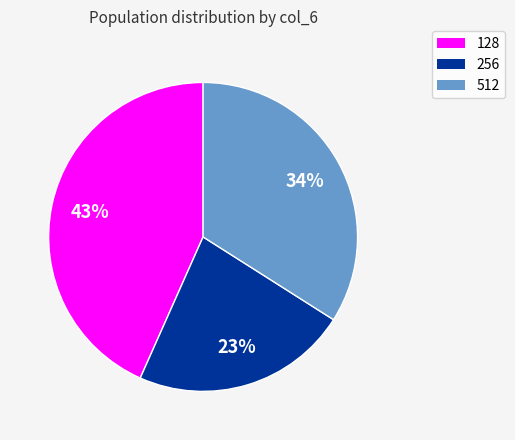

Do 256 and 128 together represent more than half of the pie?

Yes